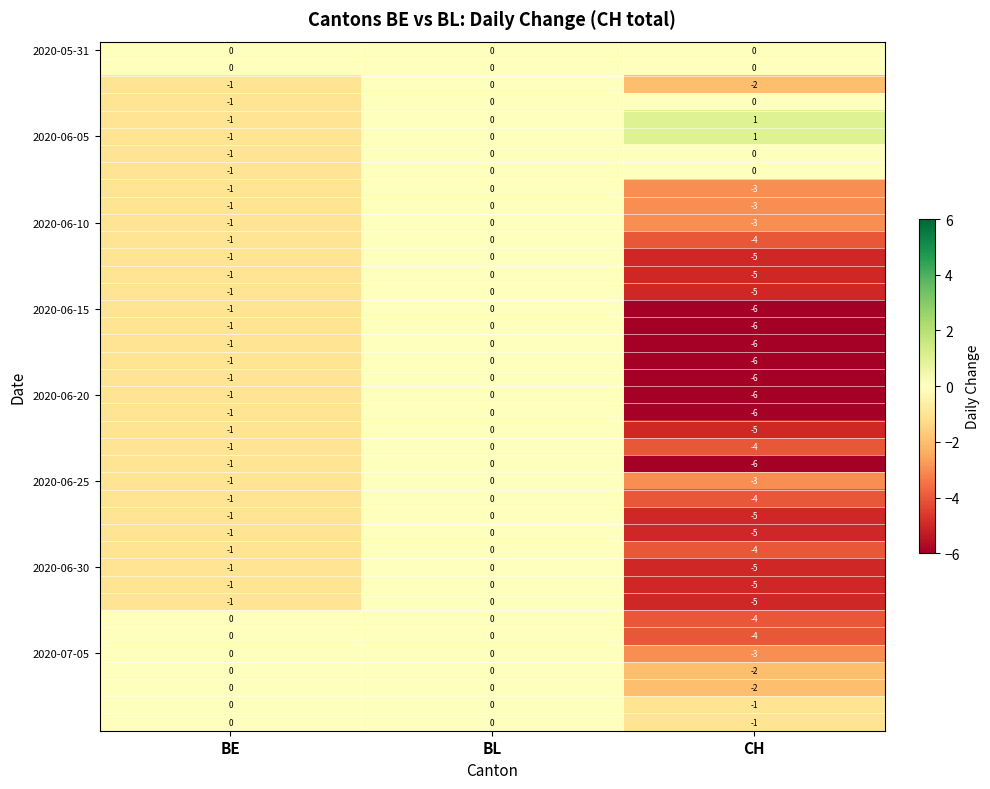

What is the smallest value displayed?

-6